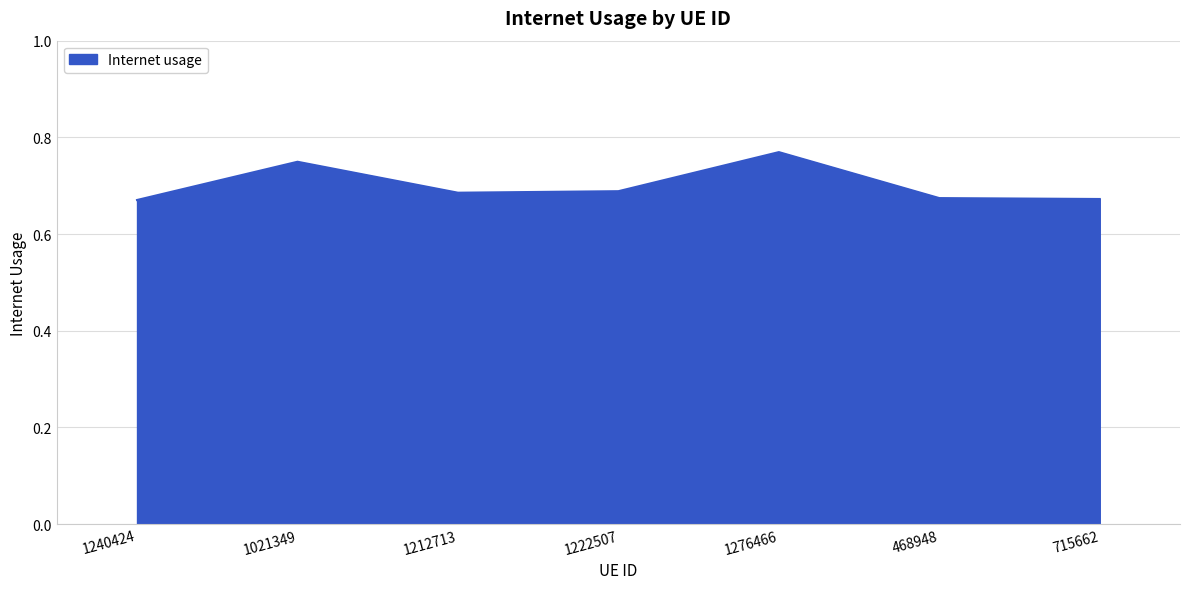

How many lines are shown in the chart?

1